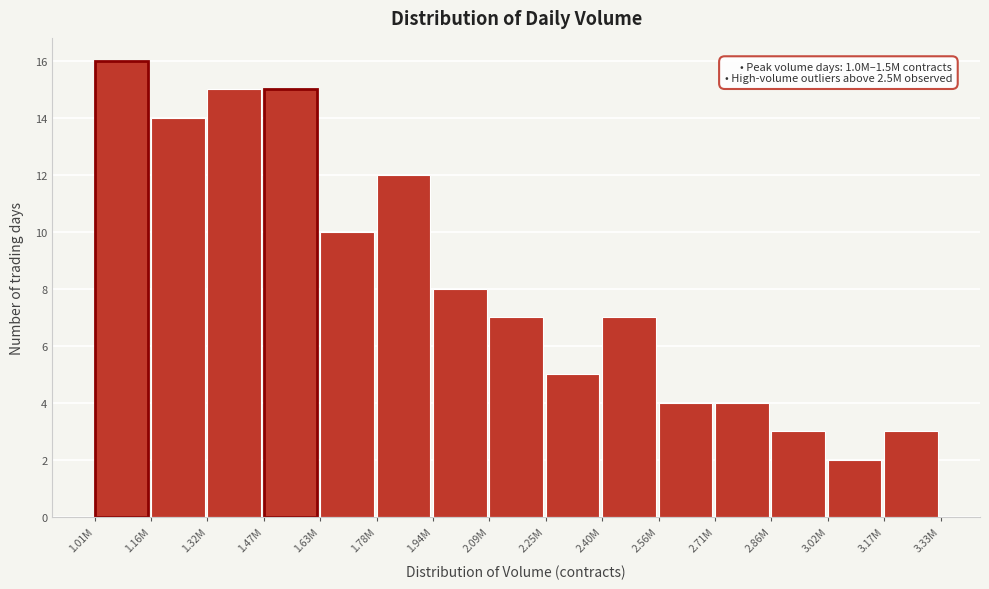

Reading left to right, what are all the values shown in this chart?

1.01M=16	1.16M=14	1.32M=15	1.47M=15	1.63M=10	1.78M=12	1.94M=8	2.09M=7	2.25M=5	2.40M=7	2.56M=4	2.71M=4	2.86M=3	3.02M=2	3.17M=3